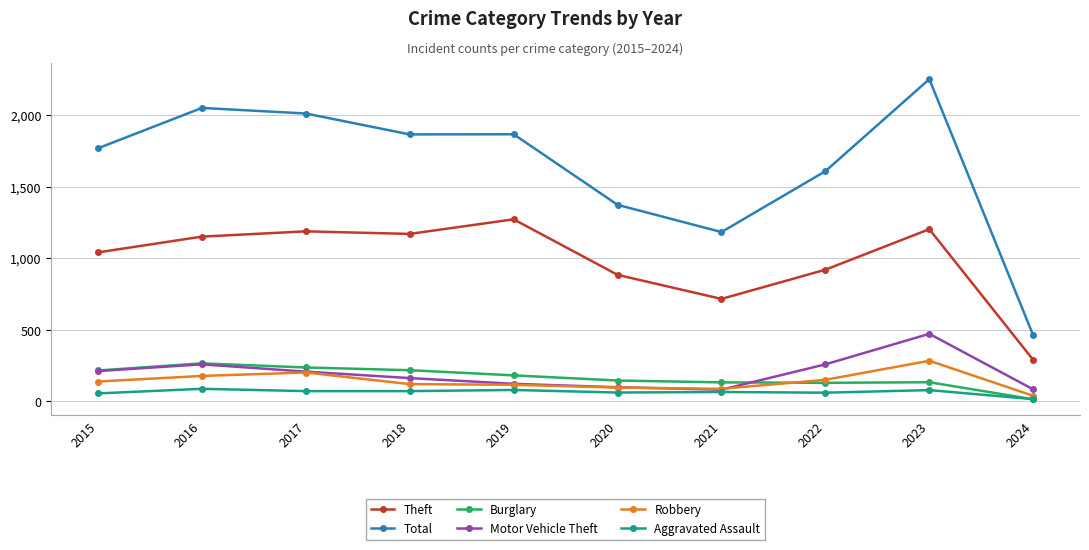

At which label does Aggravated Assault first exceed 72?

2016